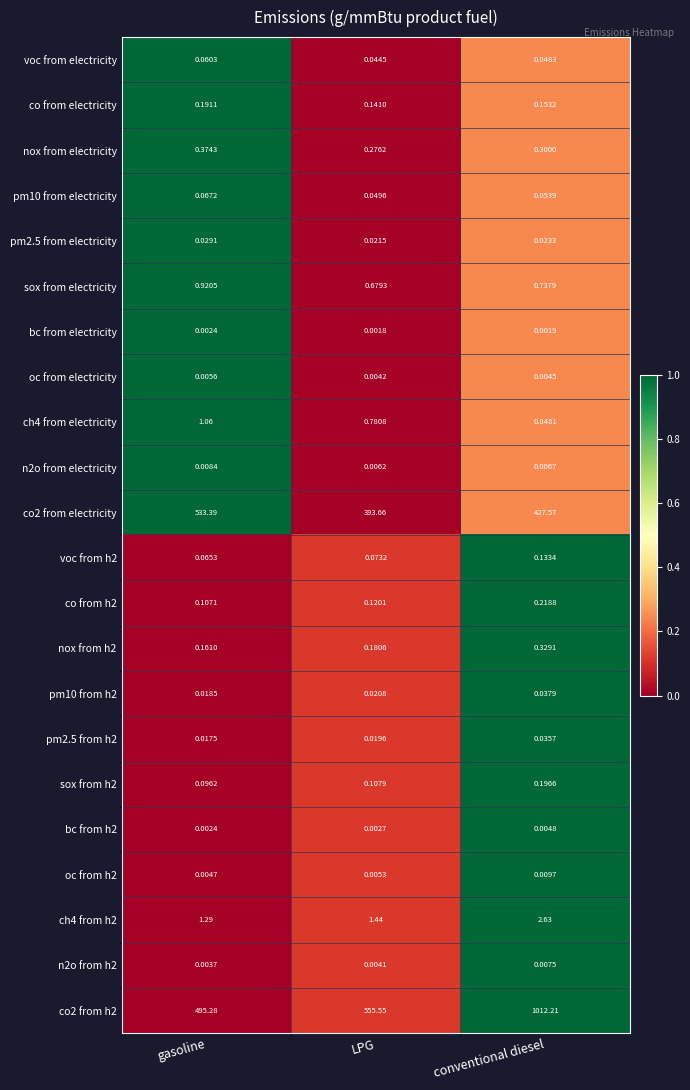

How many data points does each series have?

3